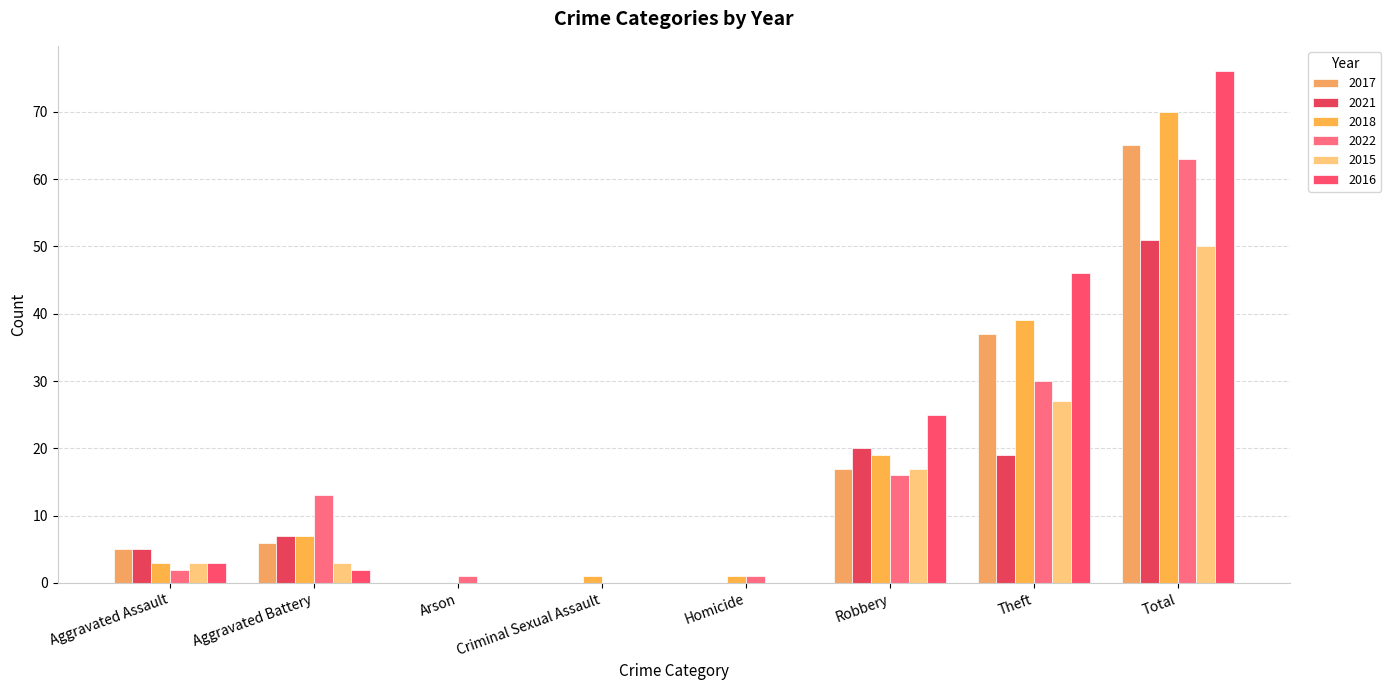

Is the value of 2016 at Aggravated Battery greater than the value of 2017 at Theft?

No